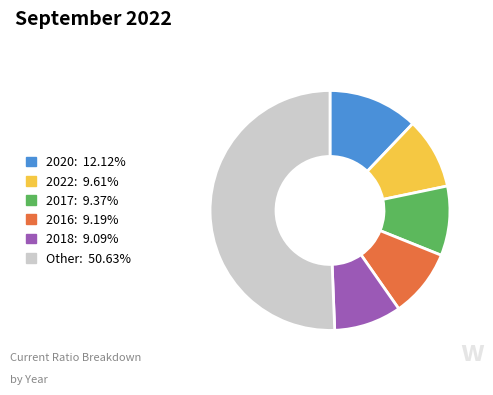

Is there a majority slice in this chart?

Yes